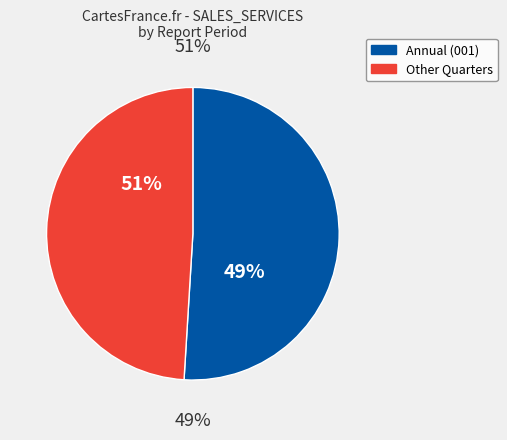

Is there a majority slice in this chart?

No